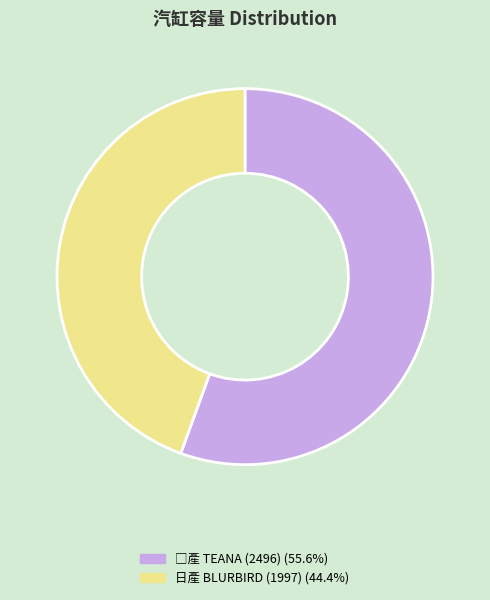

Is there any slice that represents more than half of the pie?

Yes